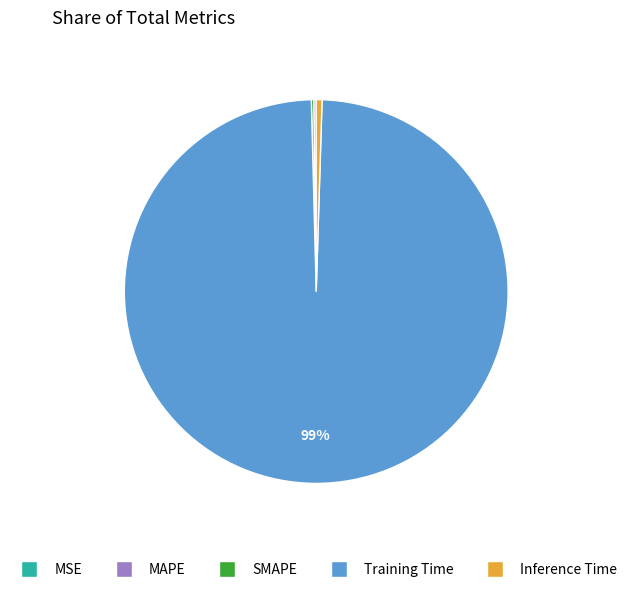

Is the sum of Training Time and Inference Time greater than half?

Yes